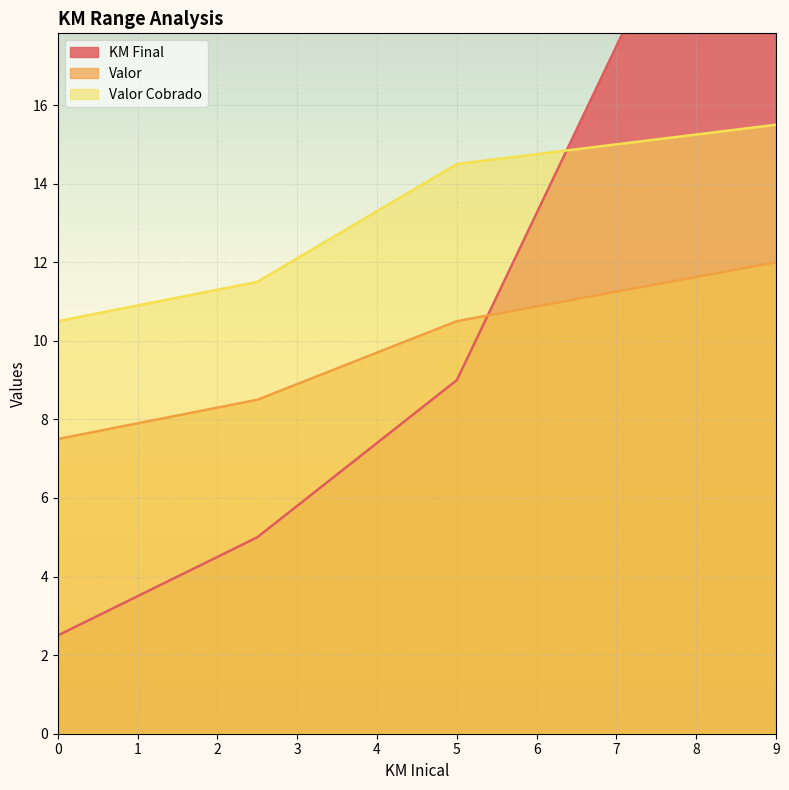

What is the label of the 4th point from the left?

9